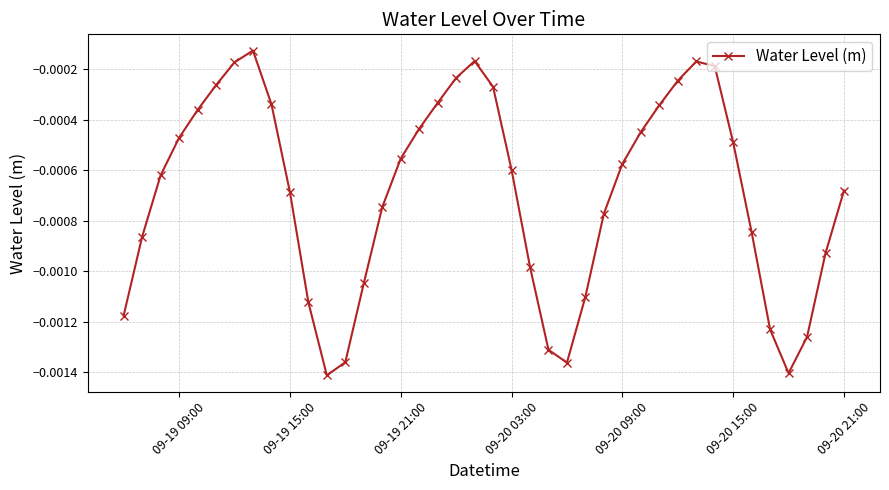

How many points are higher than both their immediate neighbors (excluding endpoints)?

3